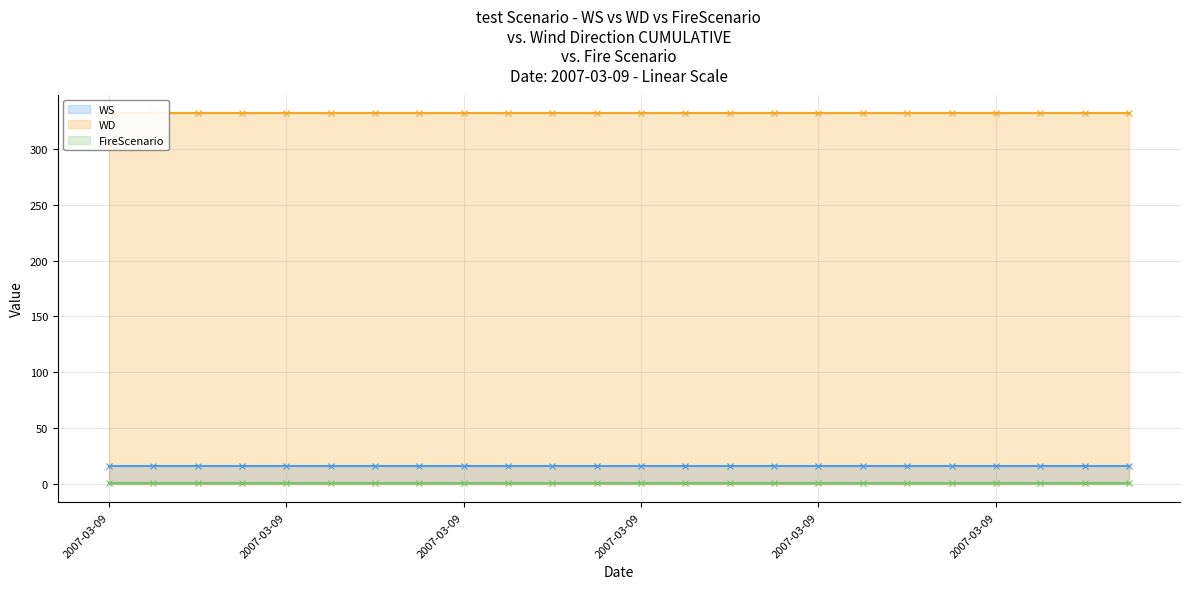

Is it true that FireScenario equals 1 at 15?

True